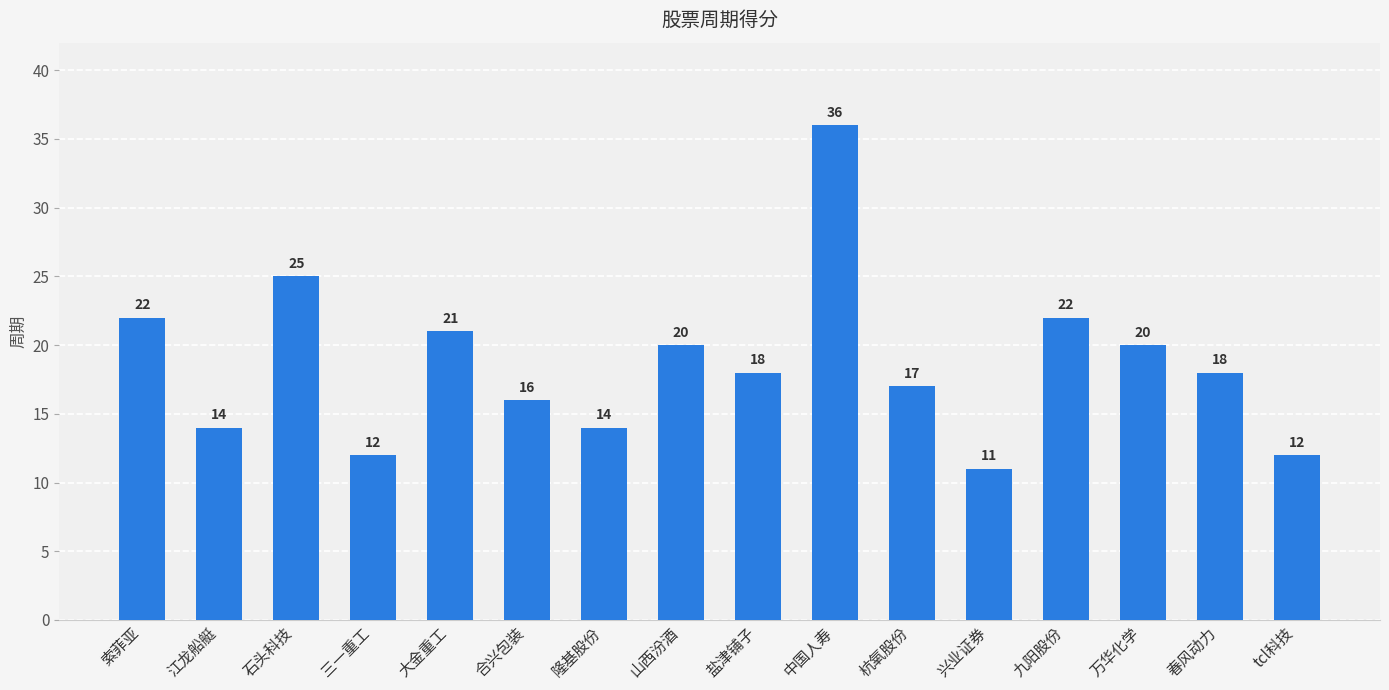

What is the sum of the values at 江龙船艇 and 兴业证券?

25